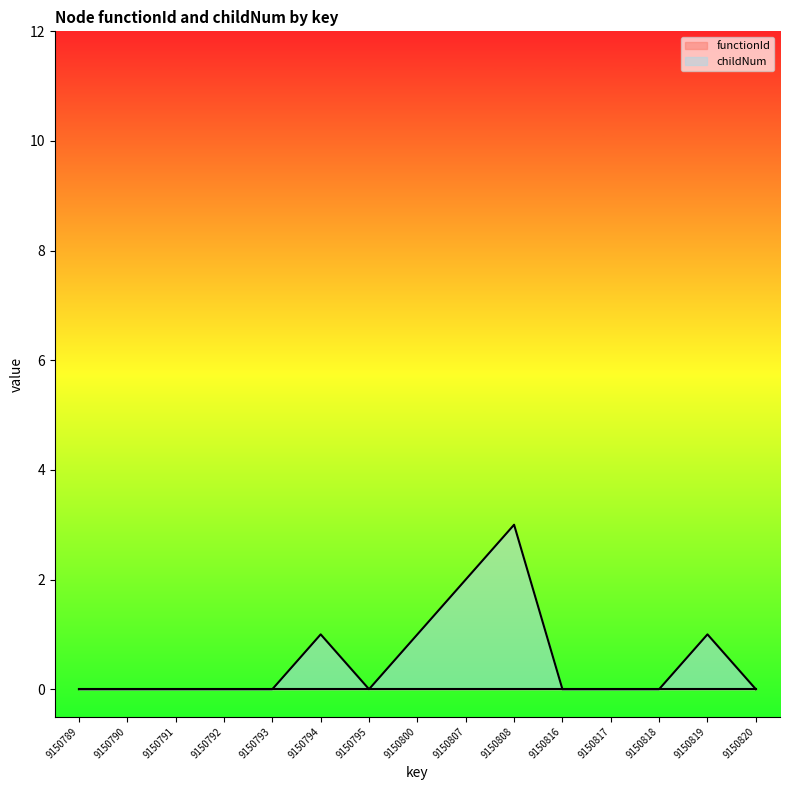

True or false: there are more than 0 points higher than both neighbors.

True